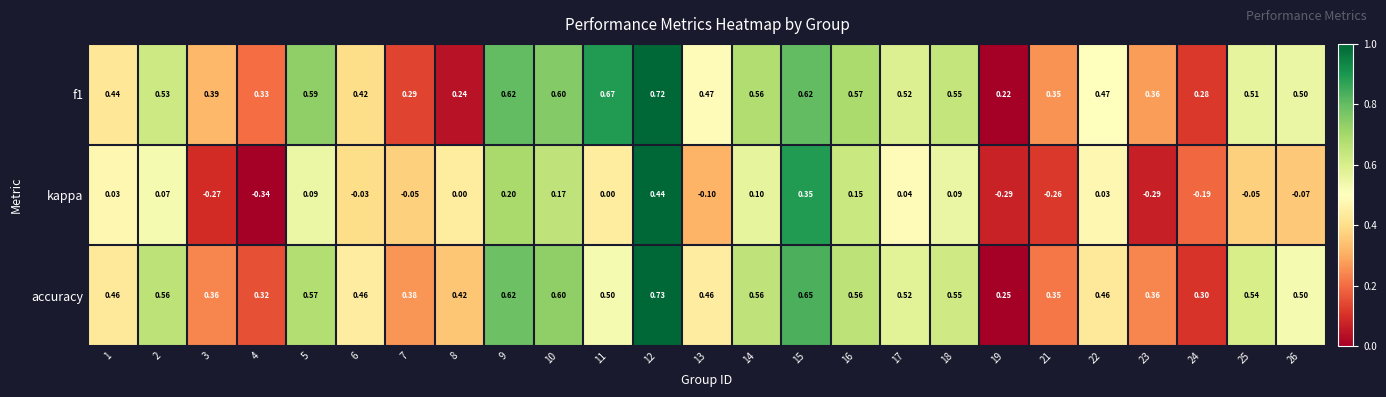

Which series has the largest total across all categories?

accuracy